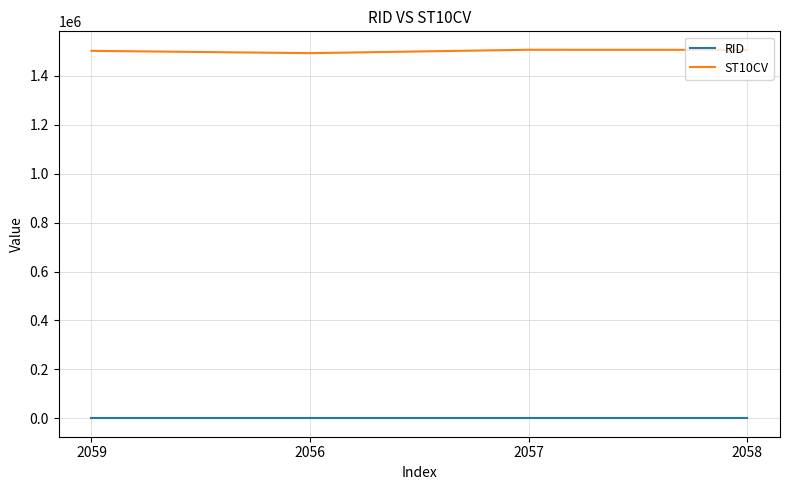

True or false: ST10CV and RID intersect in this chart.

False